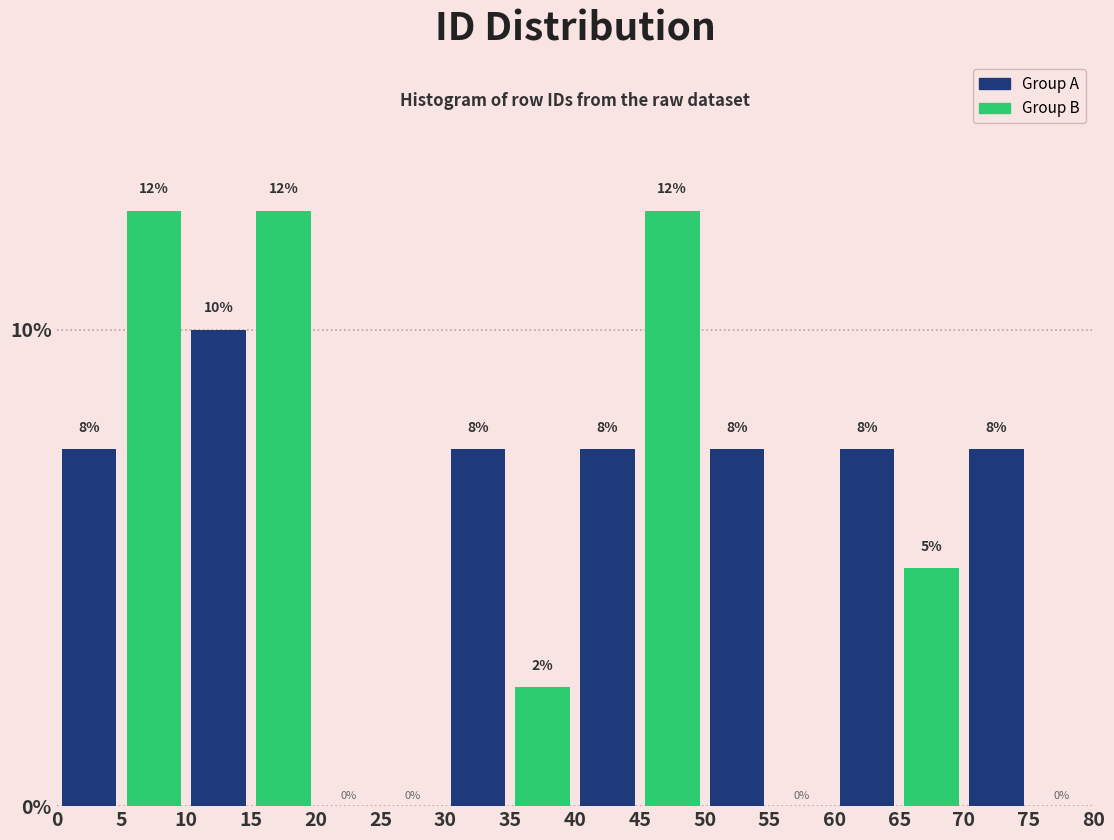

What are all the series names shown in the legend?

Group A, Group B